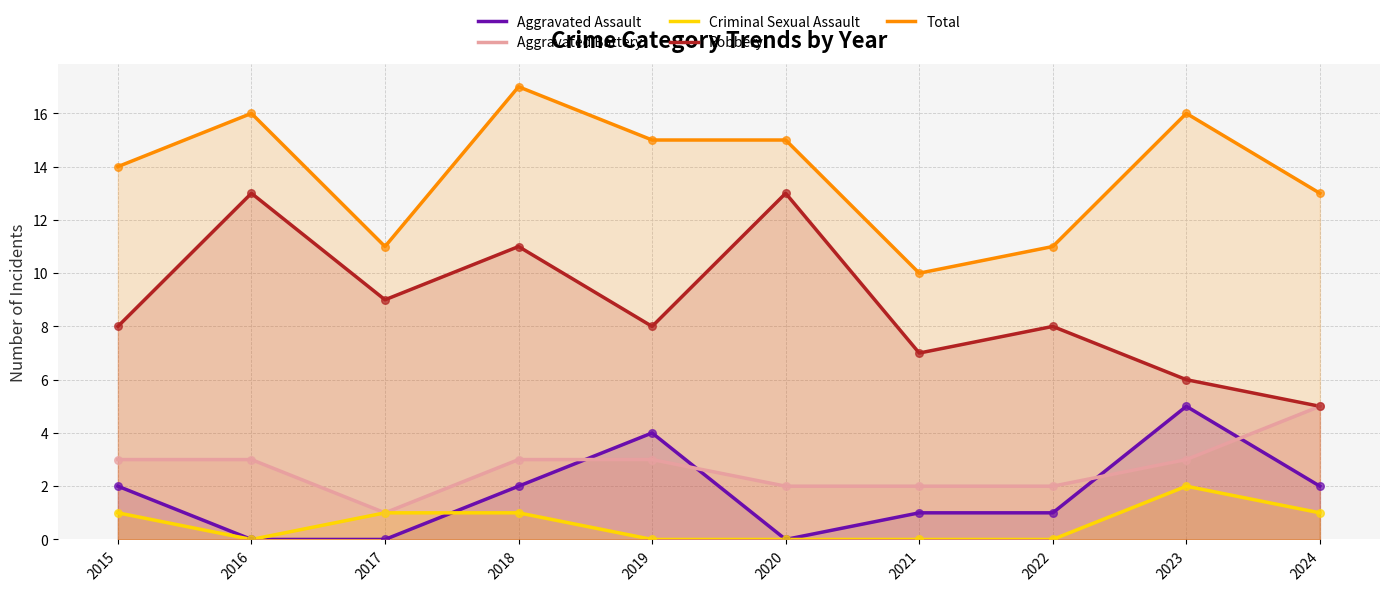

Which series has the largest total across all categories?

Total